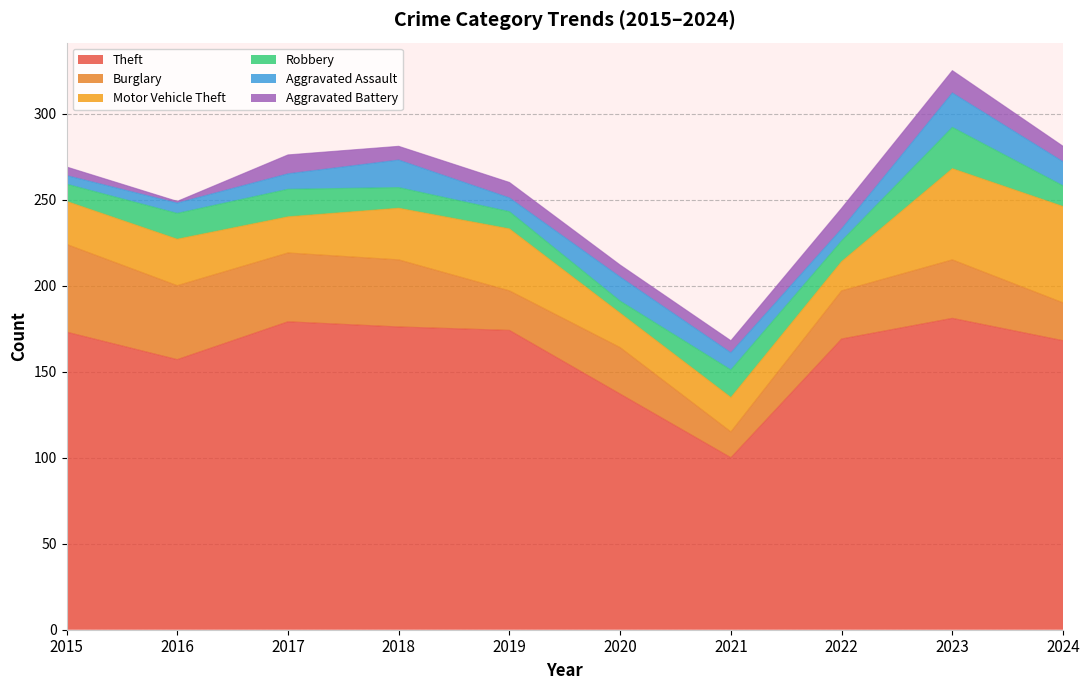

What is the difference between the Motor Vehicle Theft values at 2021 and 2017?

1